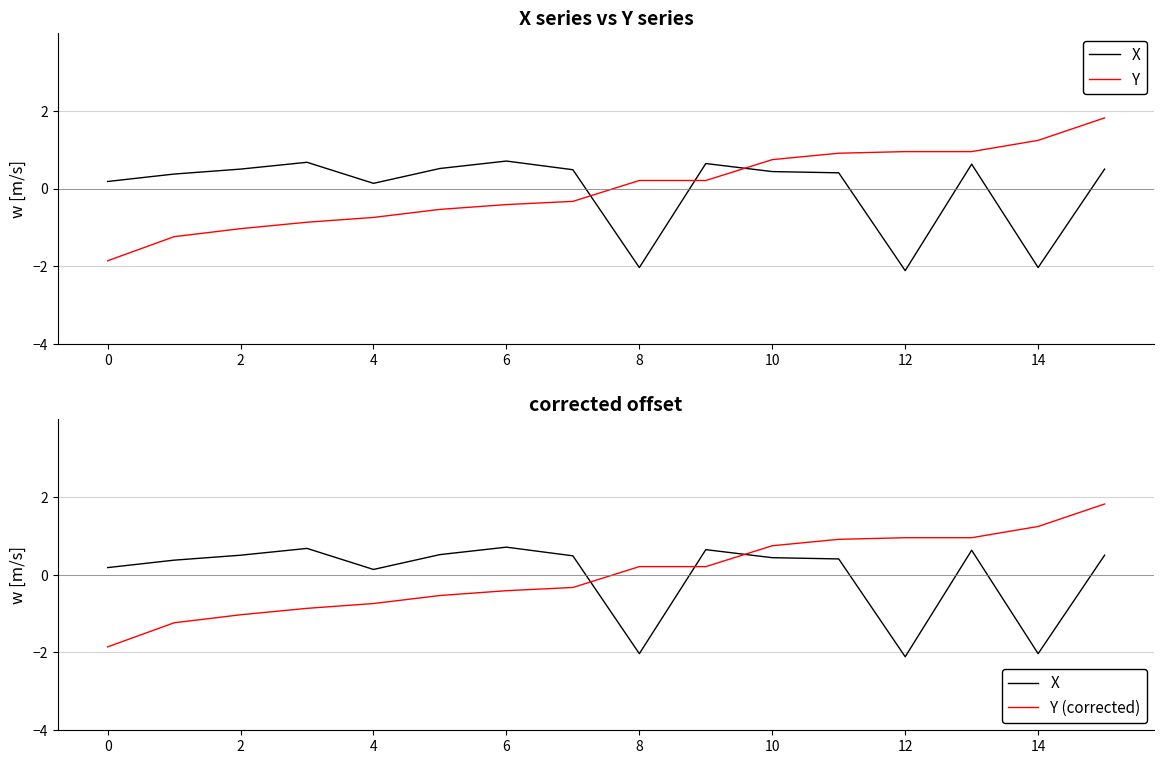

What are all the series names shown in the legend?

X, Y, Y (corrected)